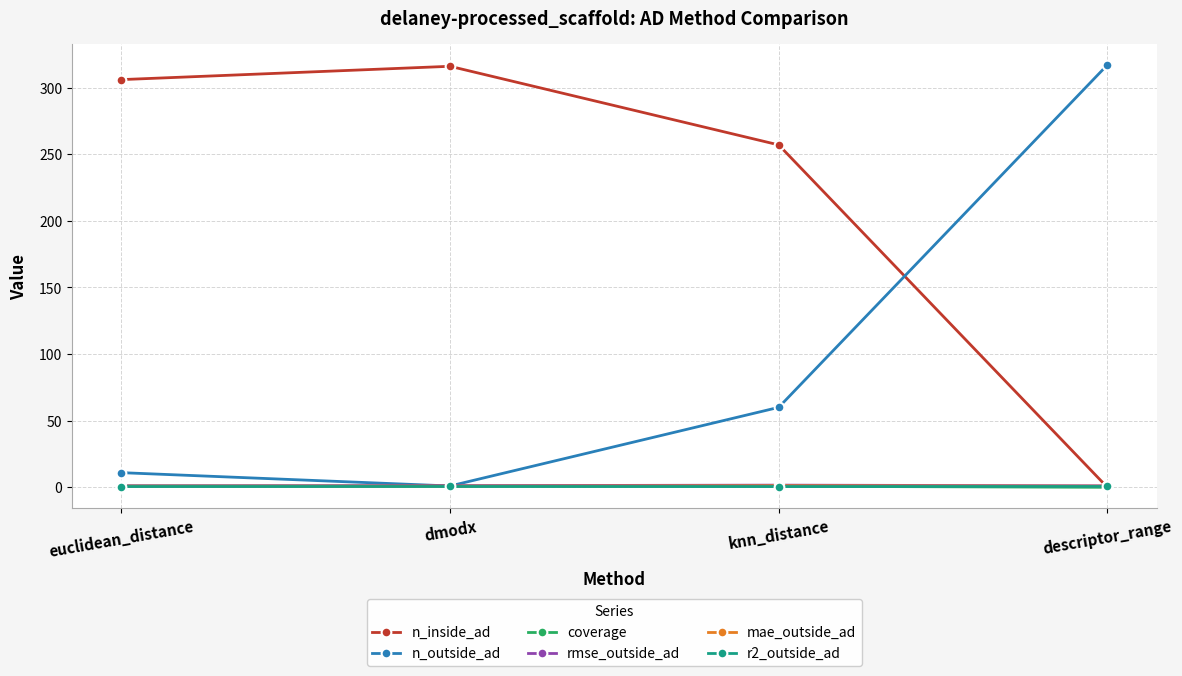

What is the total value across all series at knn_distance?

321.2